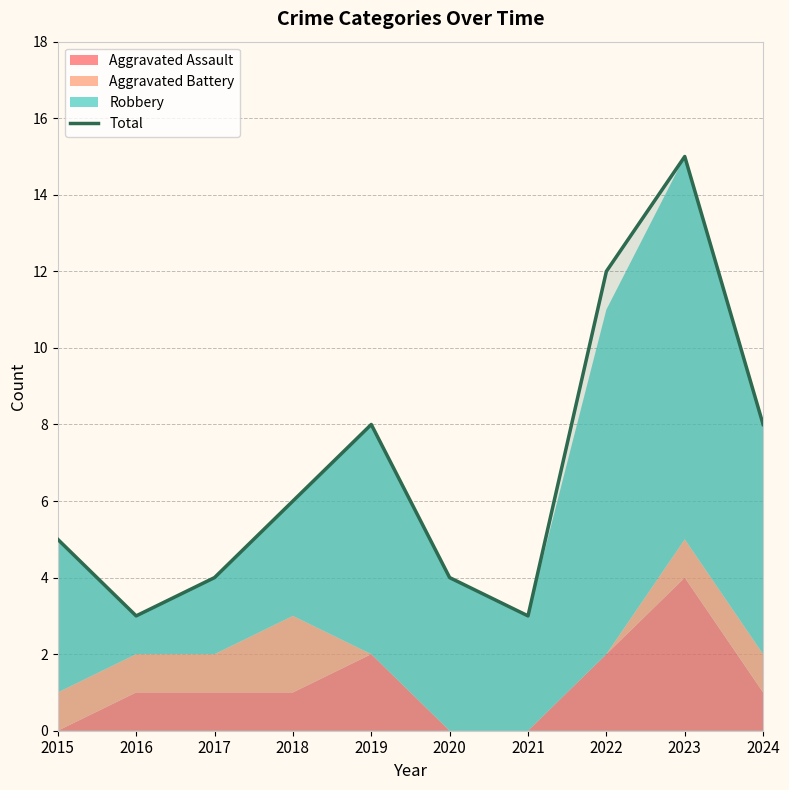

The value at 2019 is 8. True or false?

True